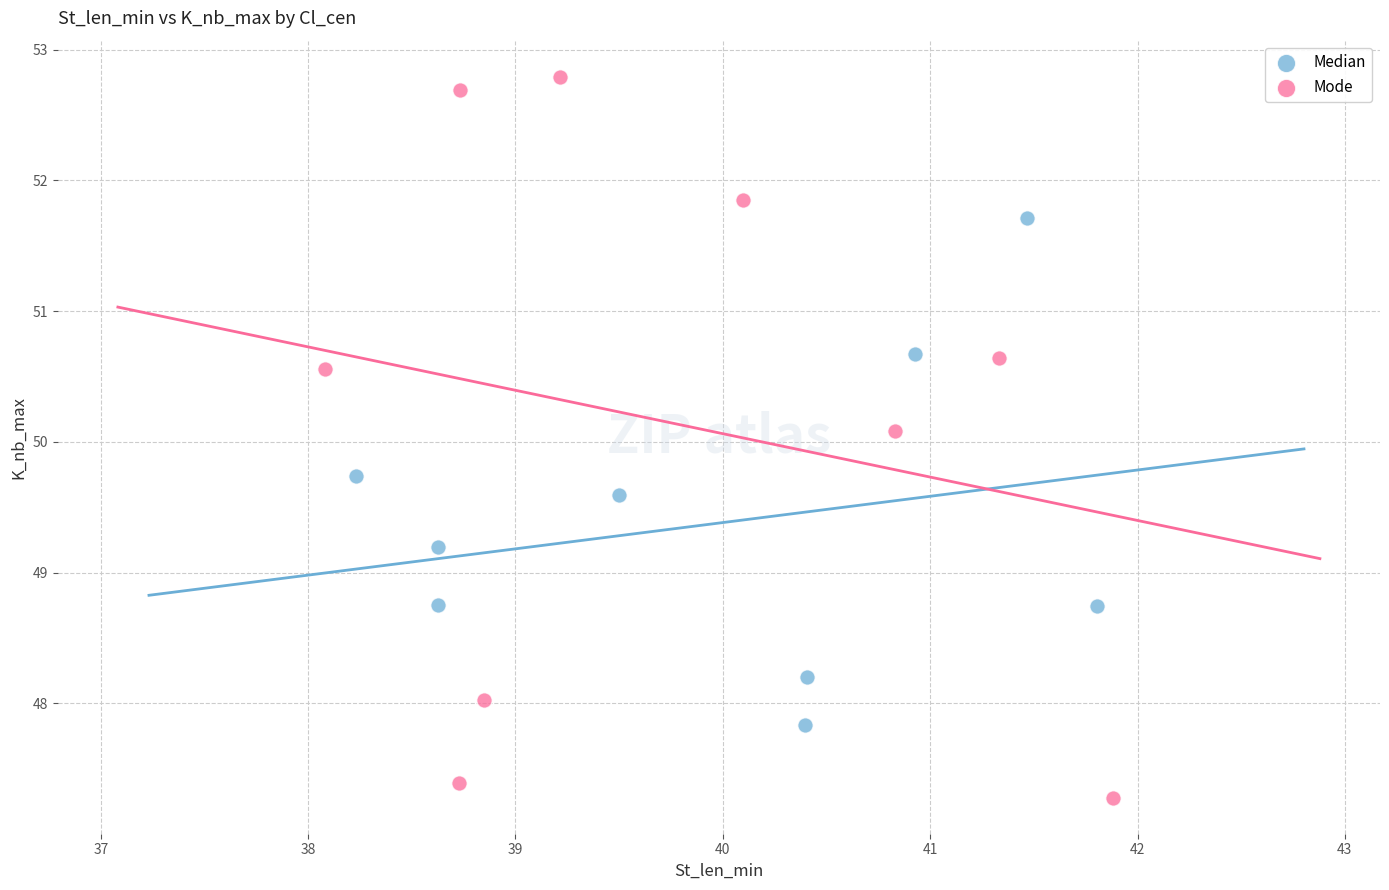

Which series reaches the maximum Y coordinate?

Mode